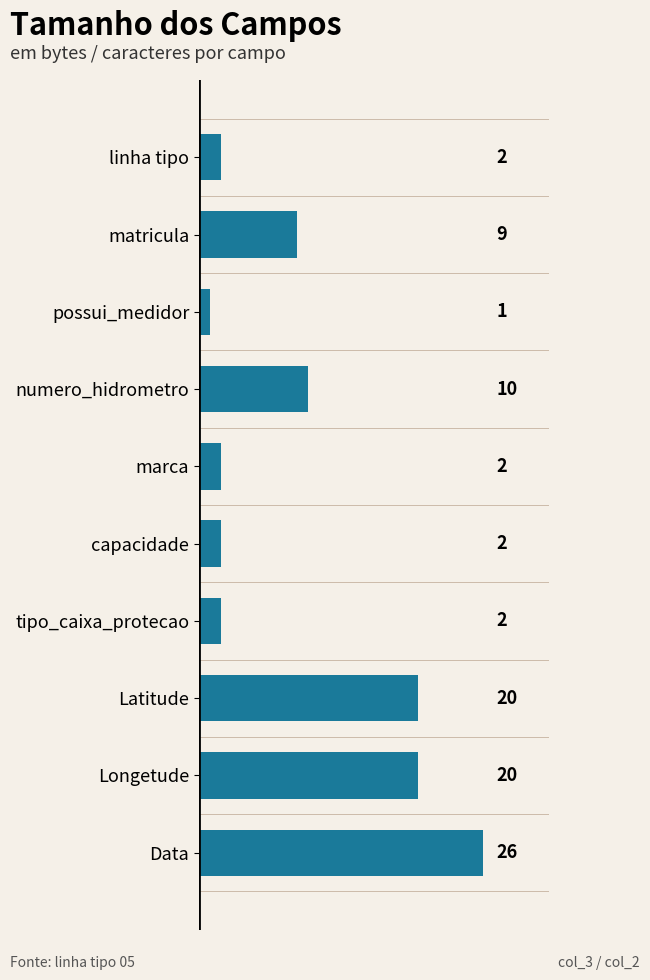

What is the maximum value shown in the chart?

26